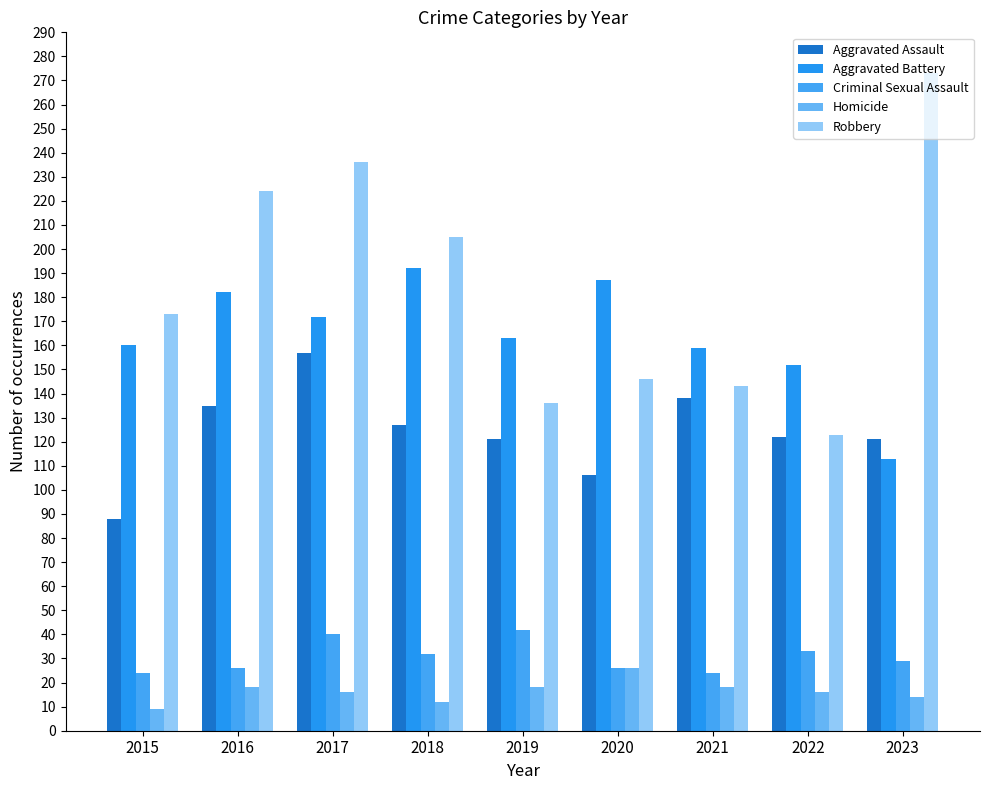

Reading left to right, extract all data points from this chart.

Aggravated Assault: 2015=88	2016=135	2017=157	2018=127	2019=121	2020=106	2021=138	2022=122	2023=121
Aggravated Battery: 2015=160	2016=182	2017=172	2018=192	2019=163	2020=187	2021=159	2022=152	2023=113
Criminal Sexual Assault: 2015=24	2016=26	2017=40	2018=32	2019=42	2020=26	2021=24	2022=33	2023=29
Homicide: 2015=9	2016=18	2017=16	2018=12	2019=18	2020=26	2021=18	2022=16	2023=14
Robbery: 2015=173	2016=224	2017=236	2018=205	2019=136	2020=146	2021=143	2022=123	2023=273